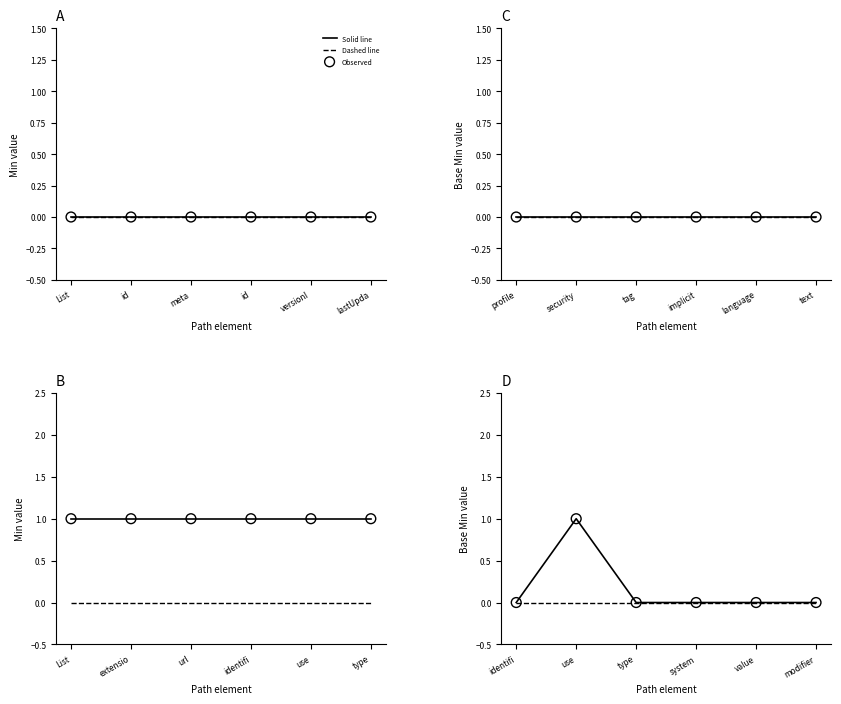

At which category is the sum across all series the highest?

use